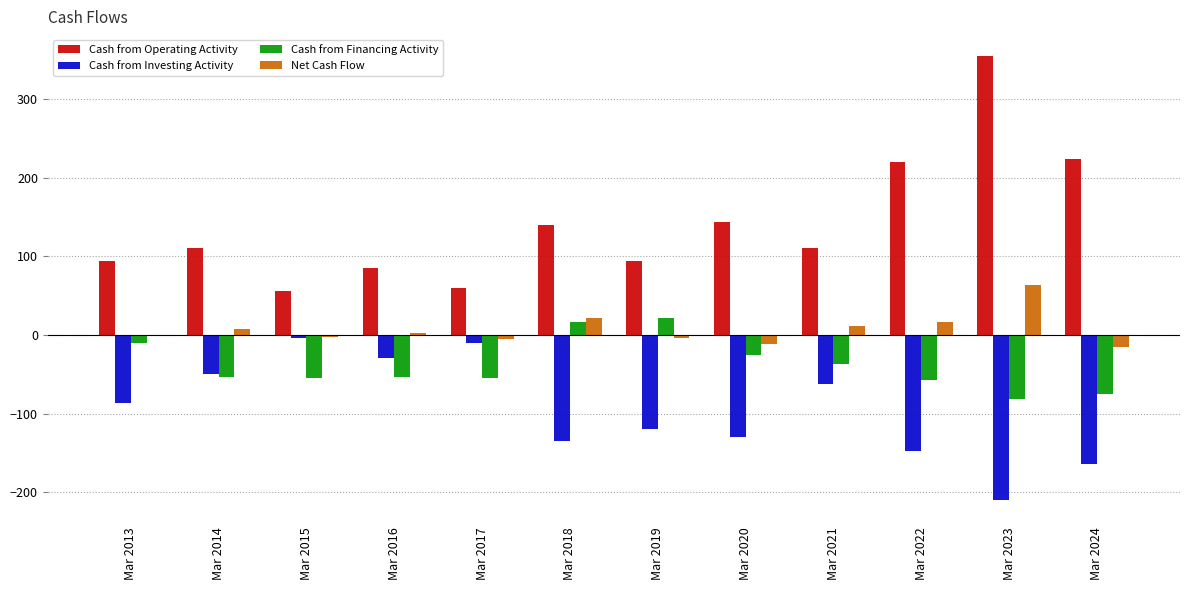

At which category is the sum across all series the highest?

Mar 2023